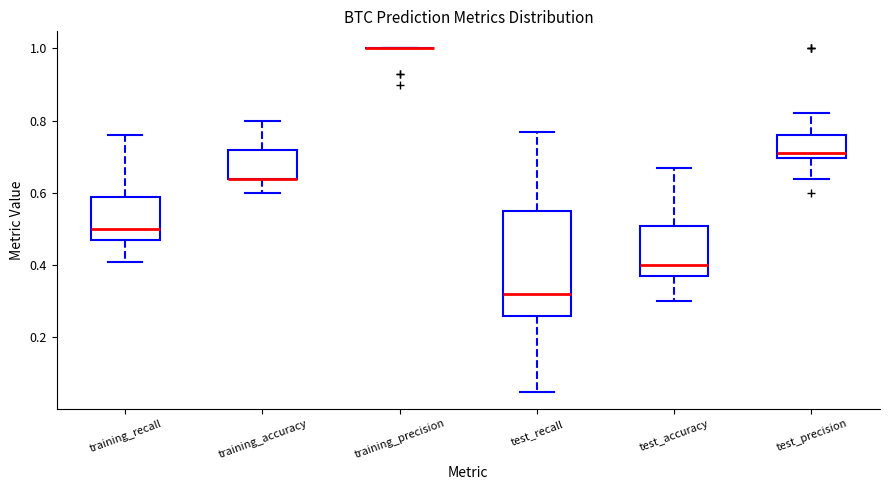

Where does the lower whisker of the box for test_precision end on the y-axis? The values are not printed on the chart, so give them approximately, as read against the axis.

0.64